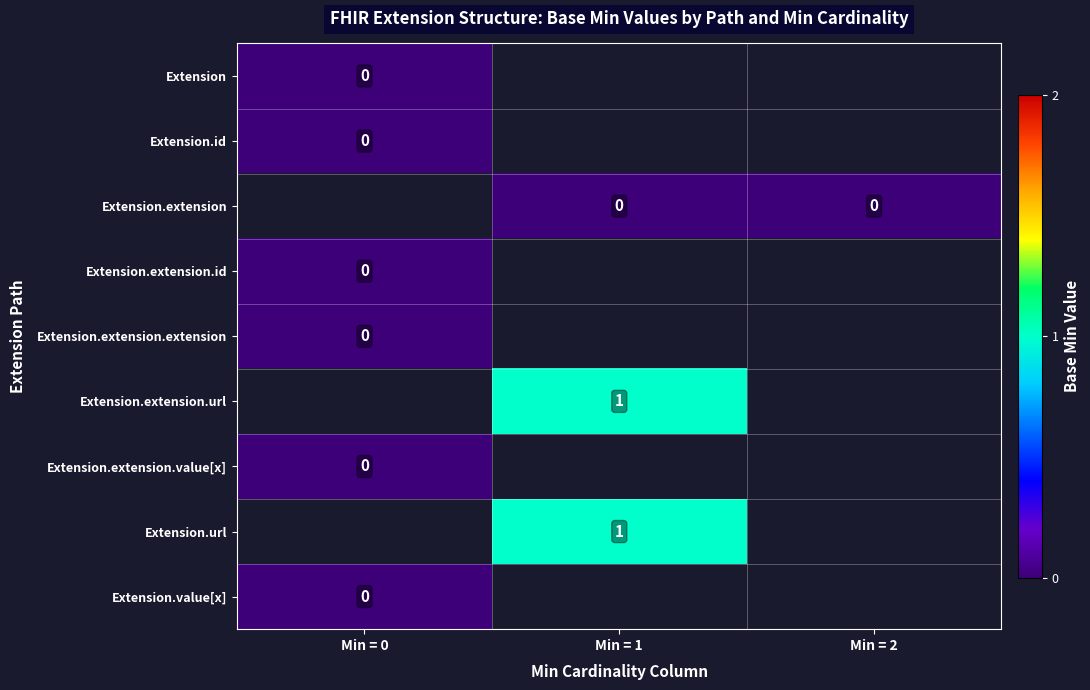

The Extension.extension.url series shows 1 at Min = 1. True or false?

True